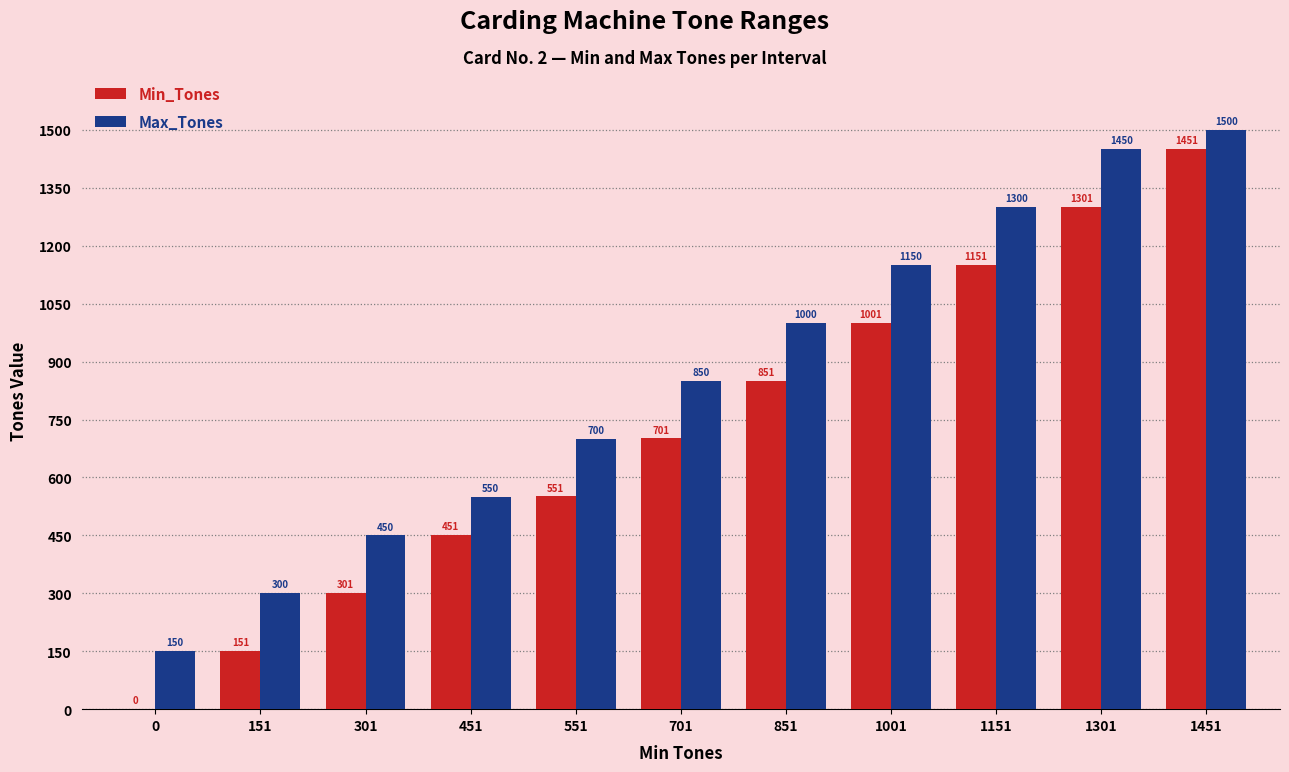

Which series has the widest spread of values?

Min_Tones